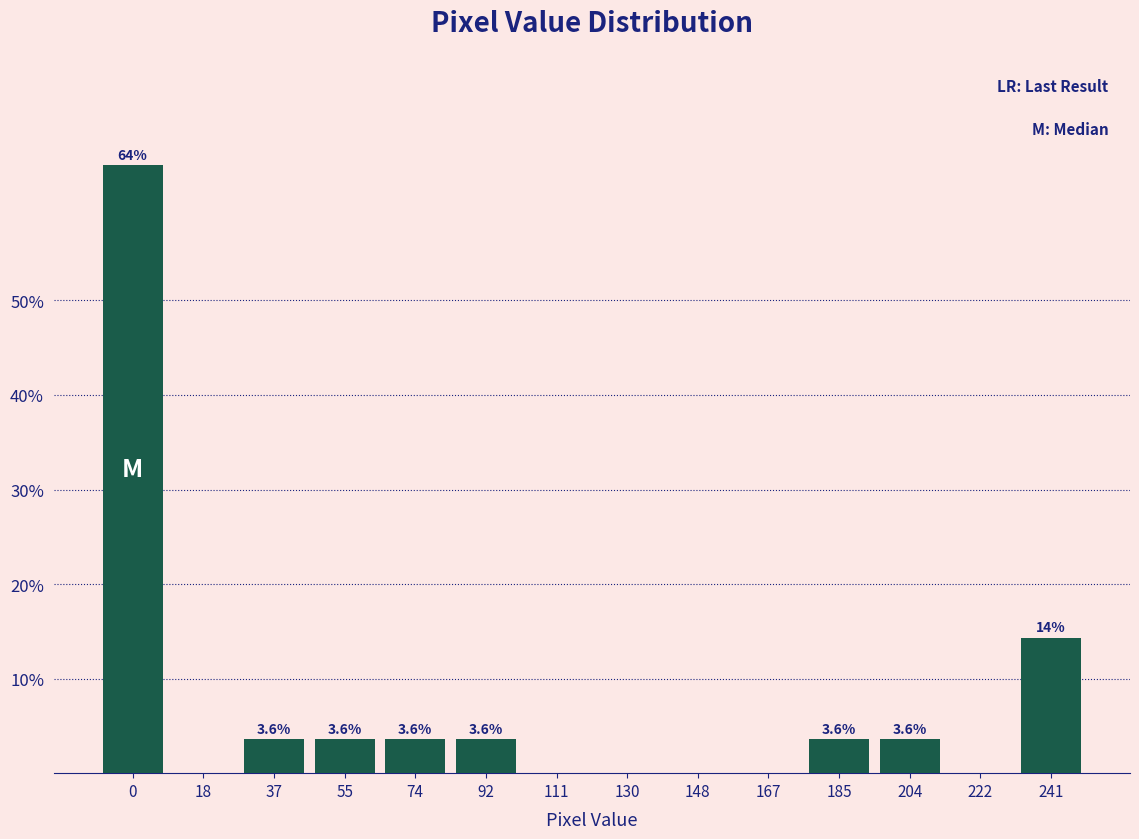

Reading left to right, what are all the values shown in this chart?

0=64.3	18=0.0	37=3.6	55=3.6	74=3.6	92=3.6	111=0.0	130=0.0	148=0.0	167=0.0	185=3.6	204=3.6	222=0.0	241=14.3